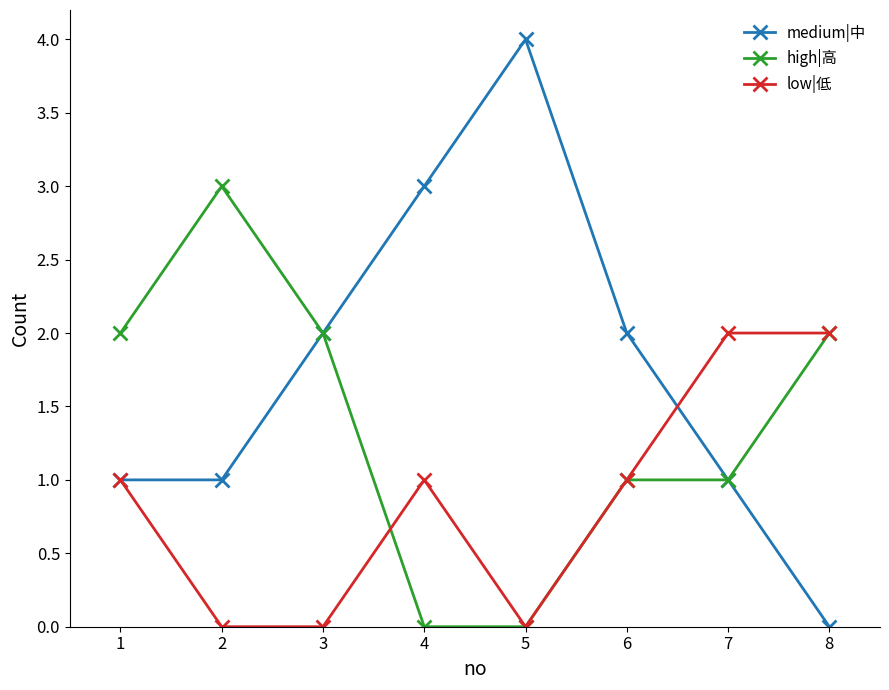

Which series has the widest spread of values?

medium|中